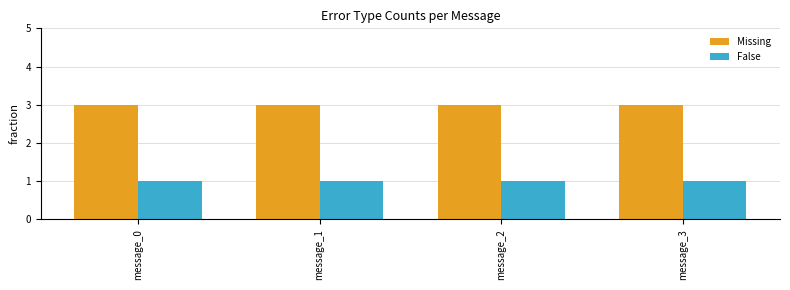

What are all the series names shown in the legend?

Missing, False